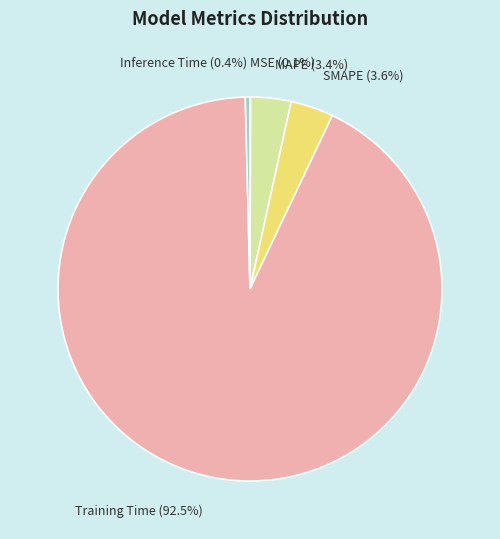

What is the largest slice in the pie chart?

Training Time